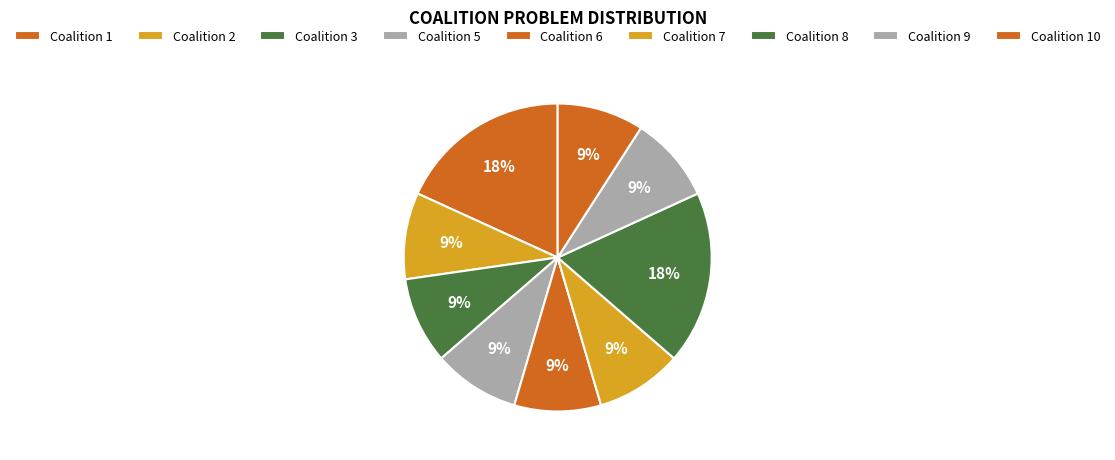

Count the number of slices in the pie.

9